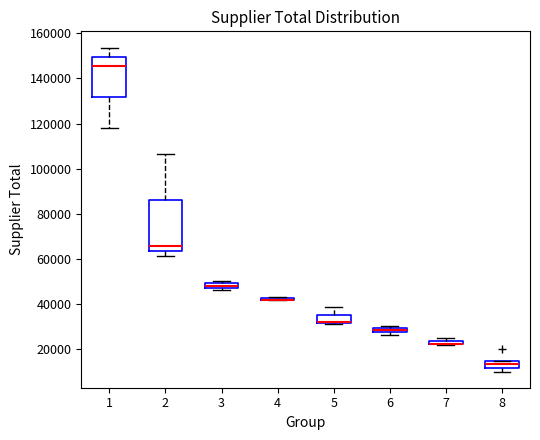

Which box is the tallest, from its lower edge to its upper edge?

2